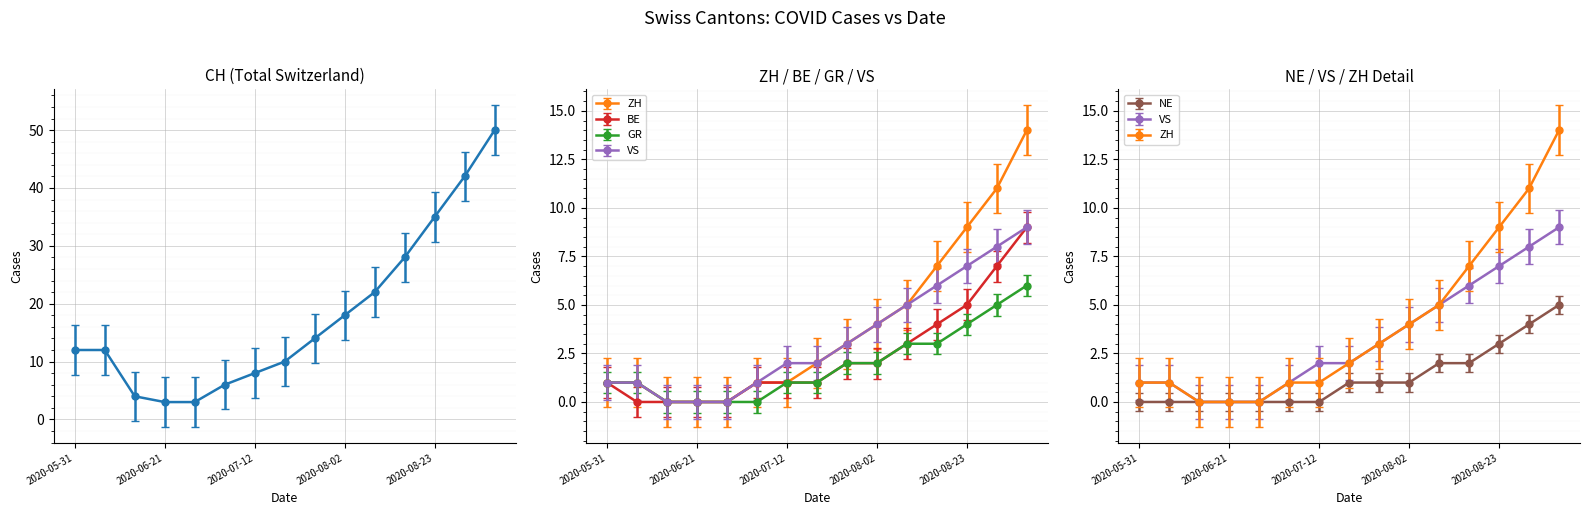

Is it true that CH equals 17.8 at 2020-06-07?

False